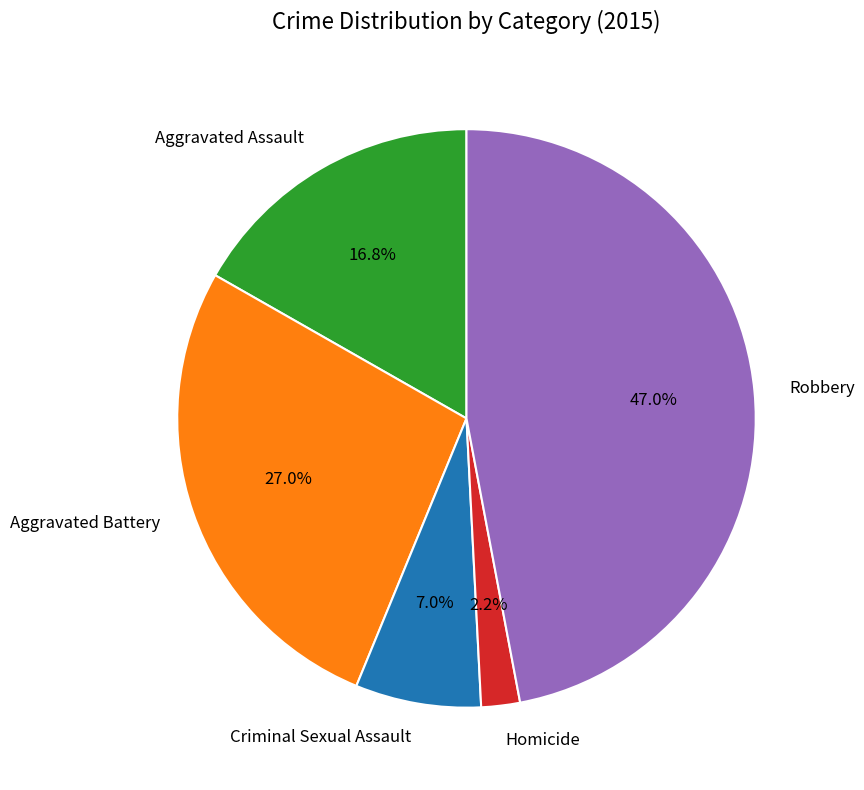

What is the largest slice in the pie chart?

Robbery